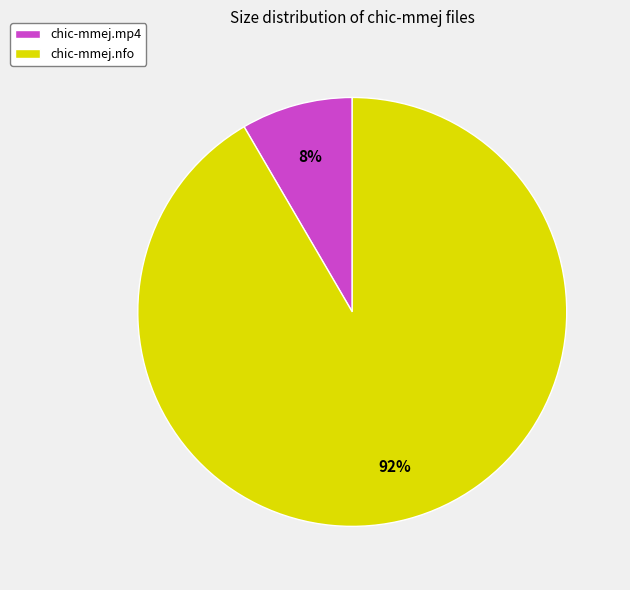

To the nearest percent, what is the combined percentage of chic-mmej.nfo and chic-mmej.mp4?

100%